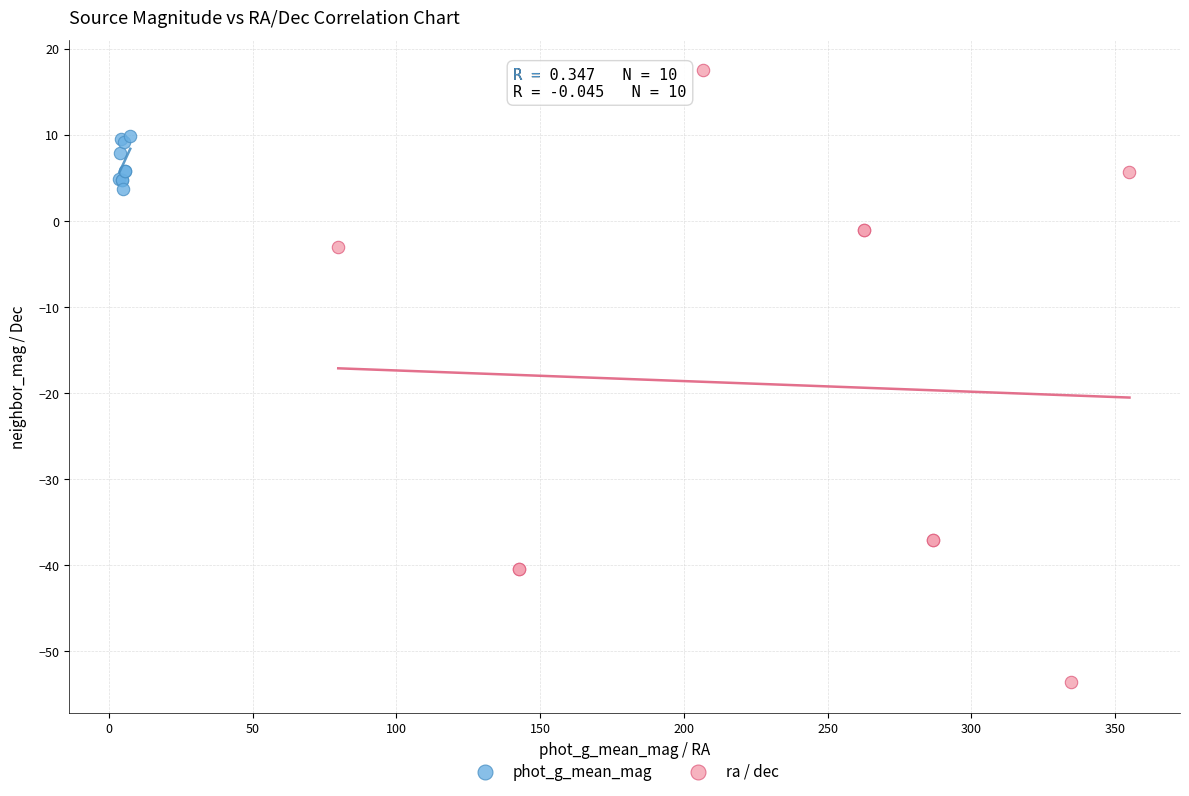

Which series contains the highest Y value?

ra / dec